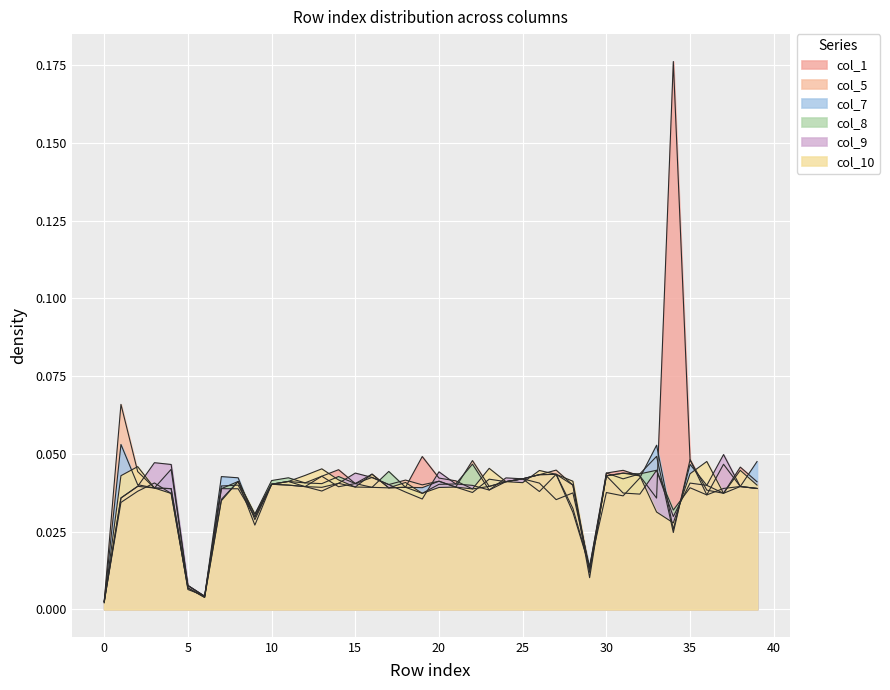

Which series has the widest spread of values?

col_1